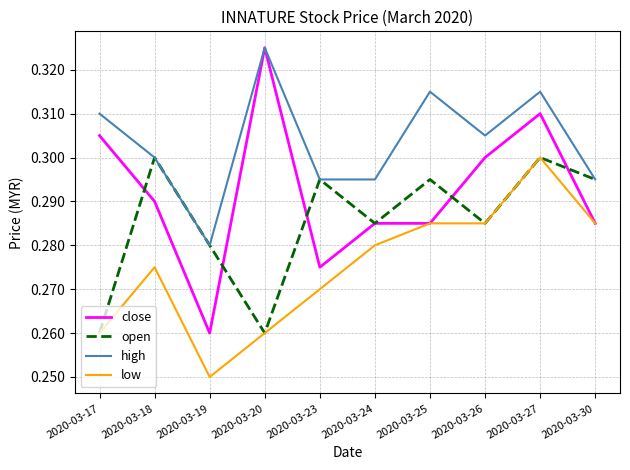

What are all the series names shown in the legend?

close, open, high, low